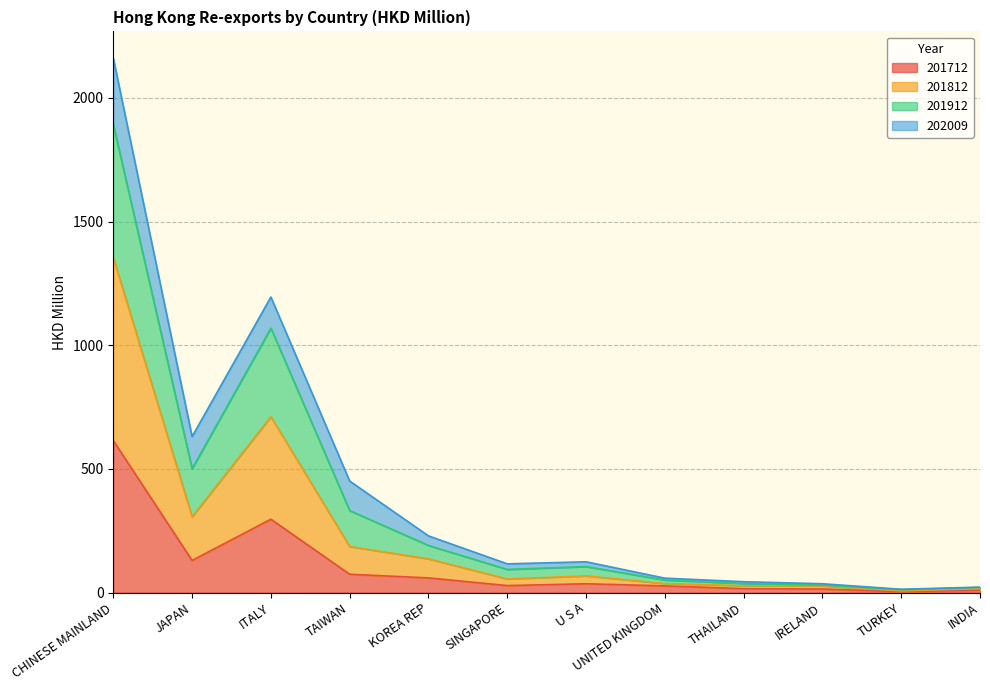

True or false: 201712 has more than 0 interior local peaks.

True